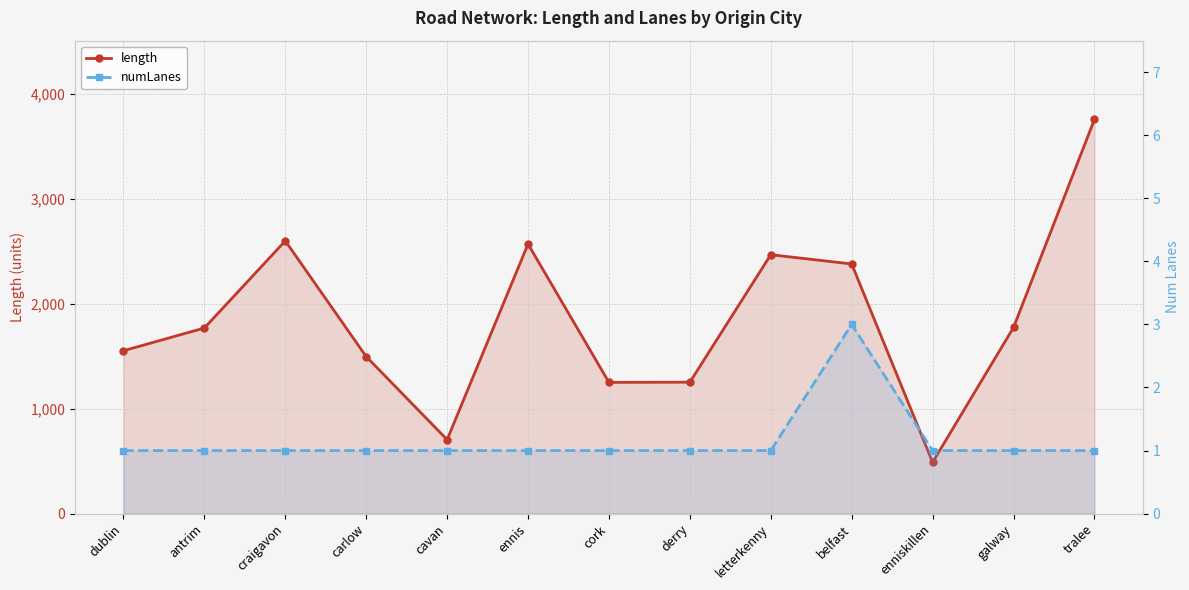

What is the sum of the length values at enniskillen and antrim?

2259.4